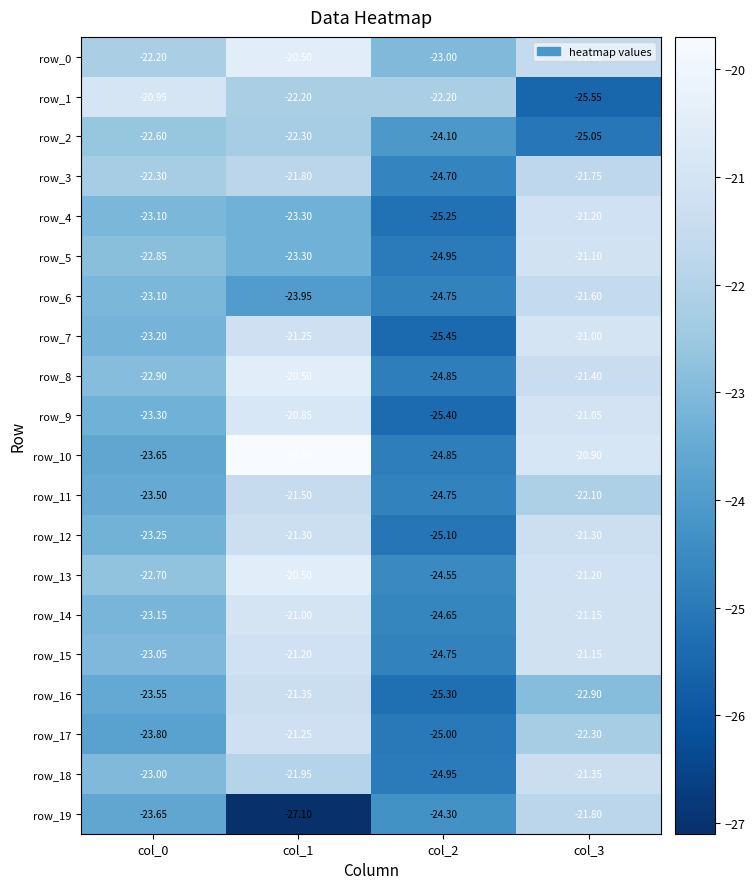

Which series has the largest total across all categories?

row_0